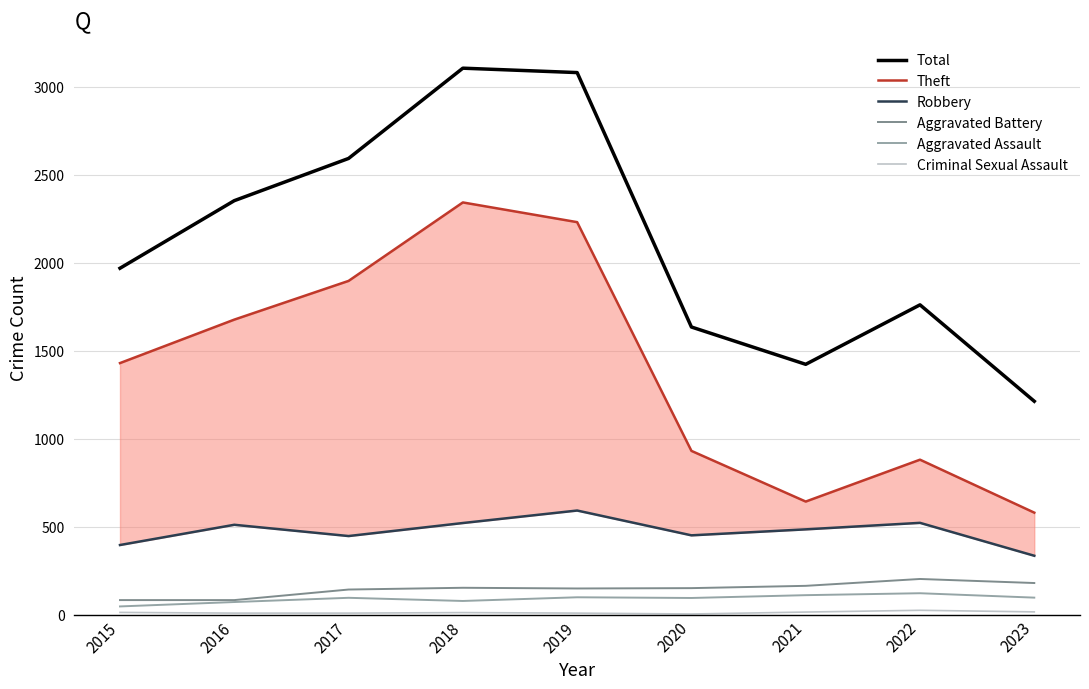

How many data points in Total are less than 1968?

4